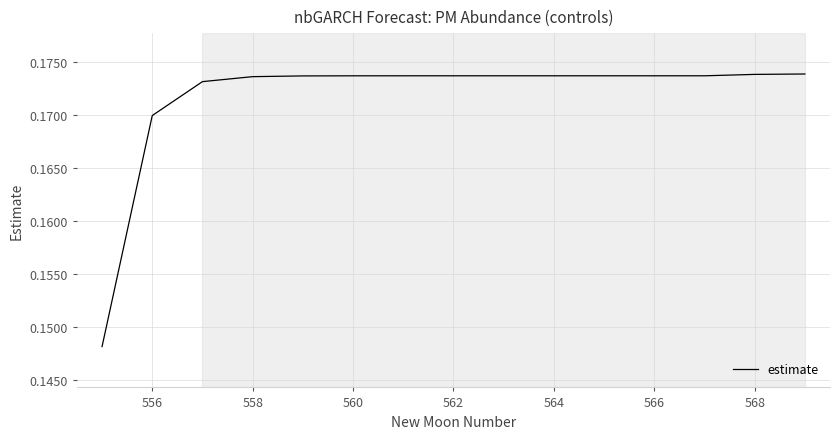

What is the value of the 10th point from the left?

0.2